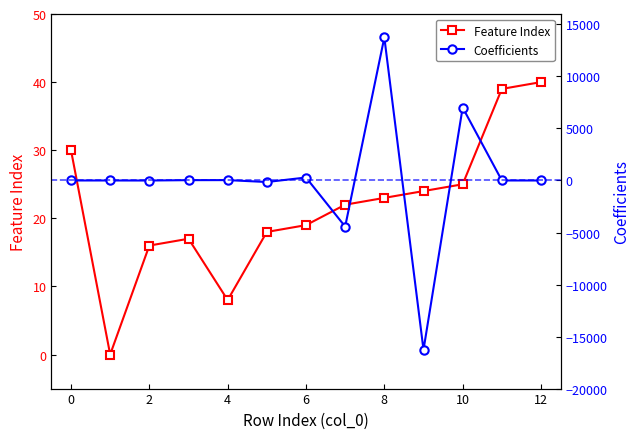

The value of Feature Index at 12 is 62. True or false?

False